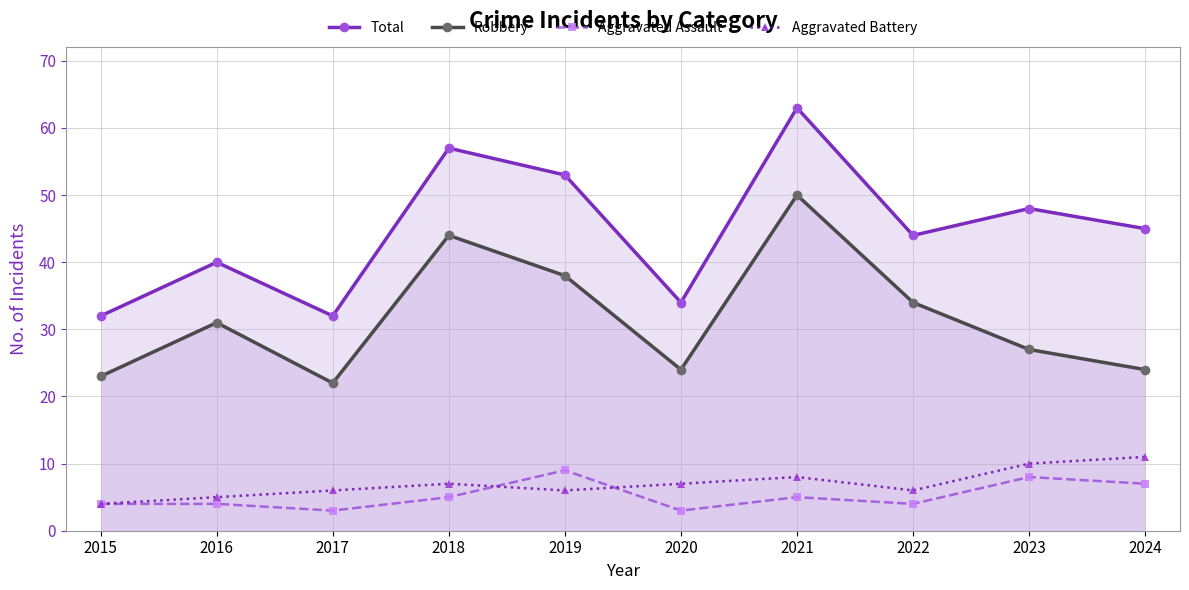

True or false: Total and Aggravated Battery cross at least once.

False